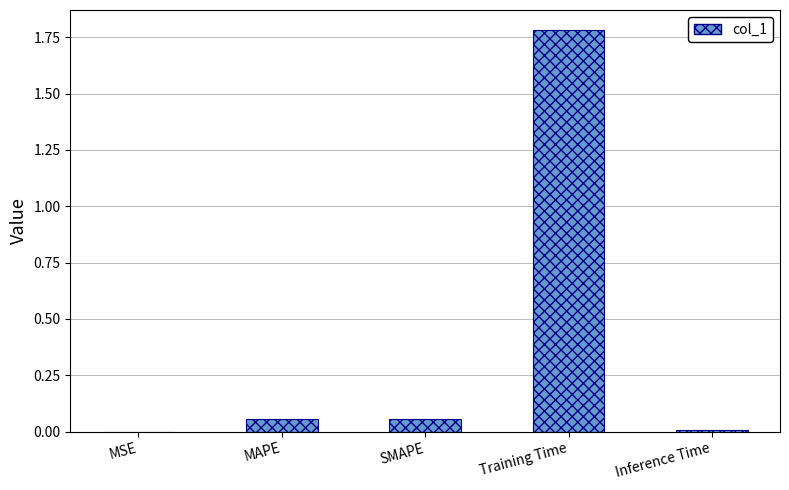

At which category does the chart reach its peak across all series?

Training Time